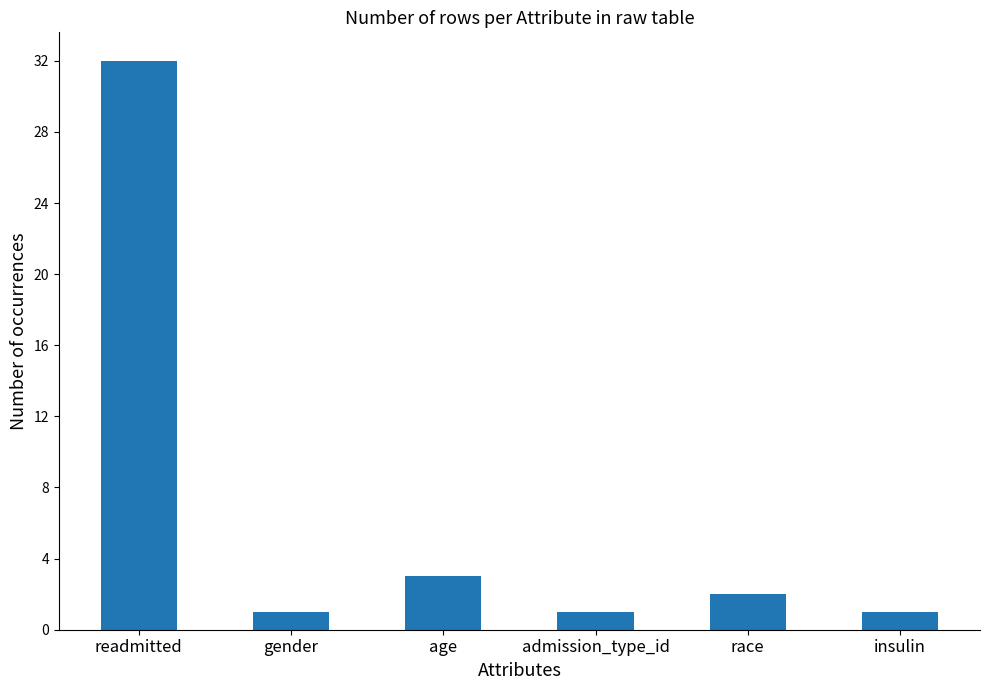

Reading right to left, list all the values displayed in this chart.

insulin=1	race=2	admission_type_id=1	age=3	gender=1	readmitted=32